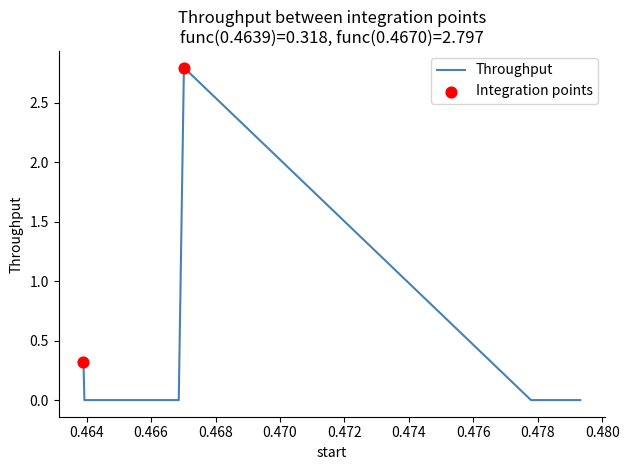

What is the greatest value displayed?

2.8